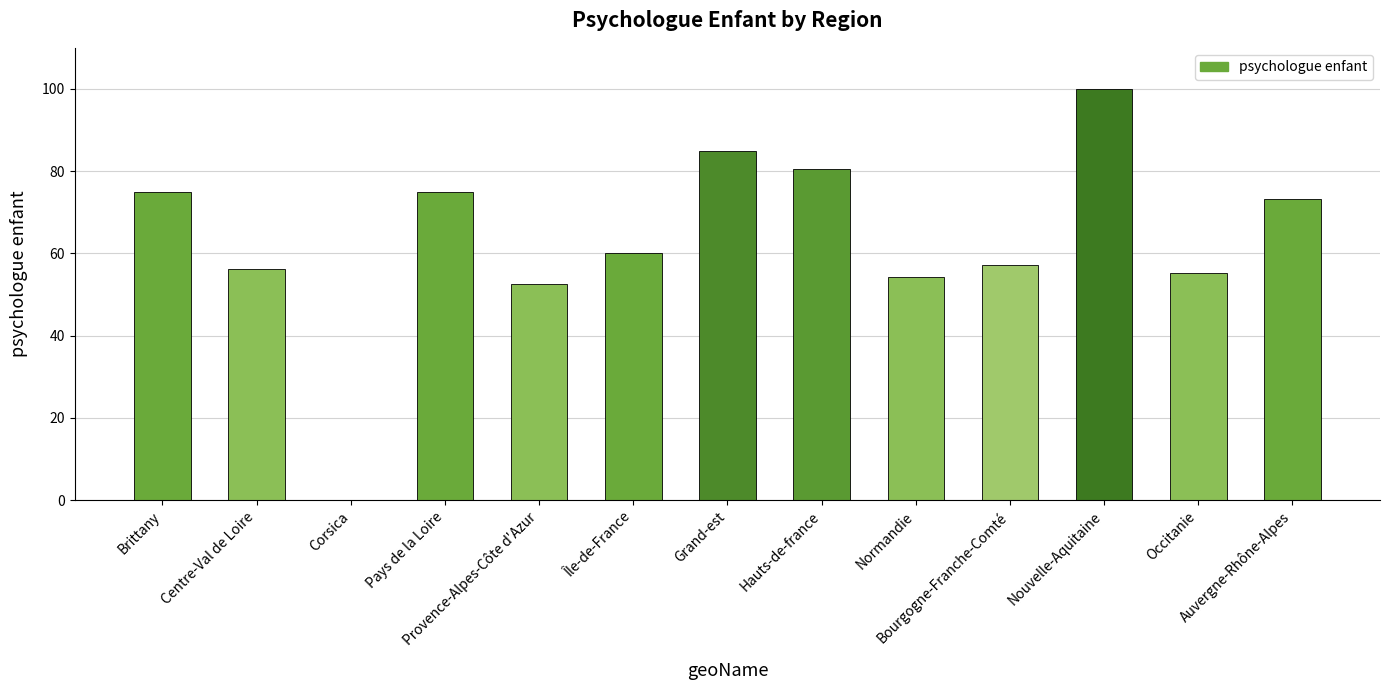

Which label corresponds to the largest value in the chart?

Nouvelle-Aquitaine